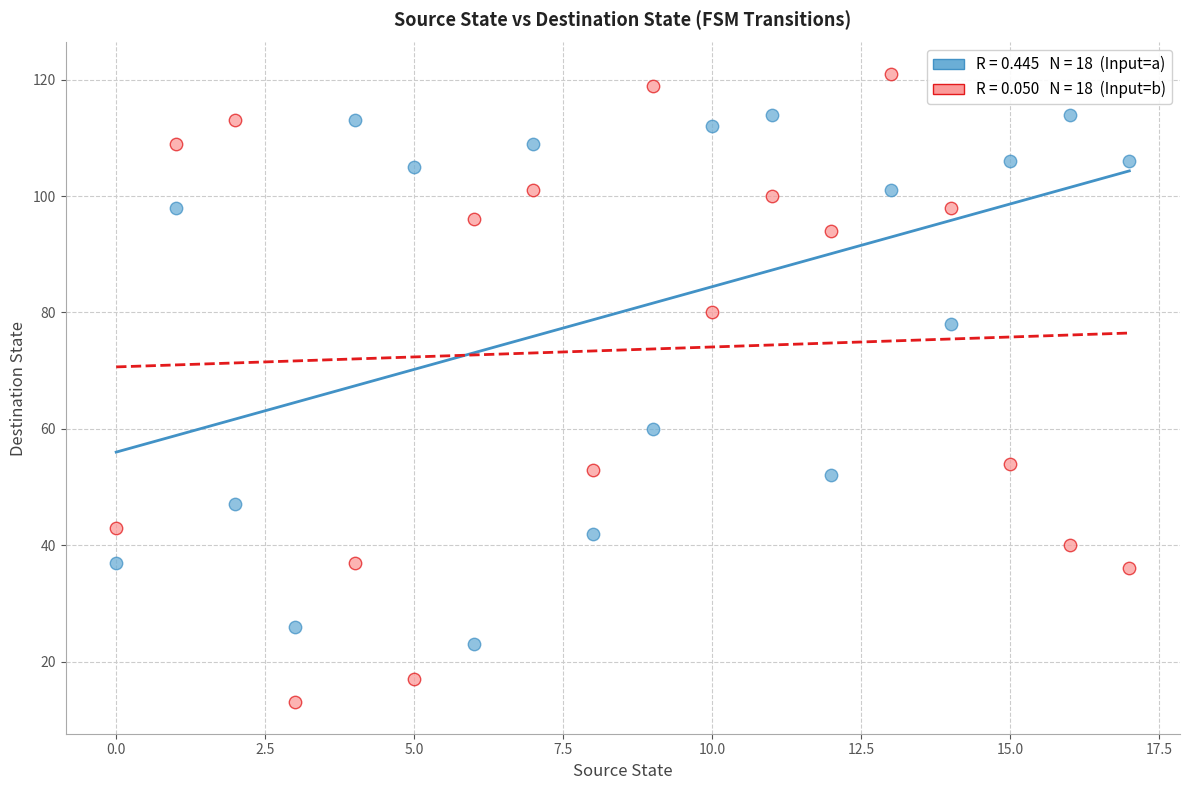

Across all data points, what is the range of Y values (max minus min)?

108